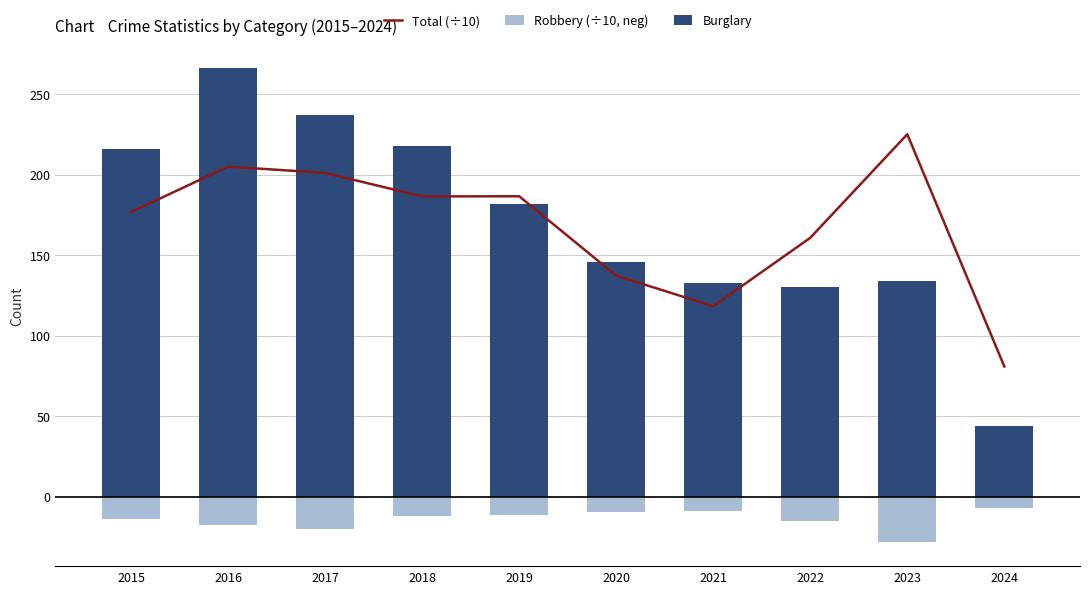

At which category is the sum across all series the highest?

2016